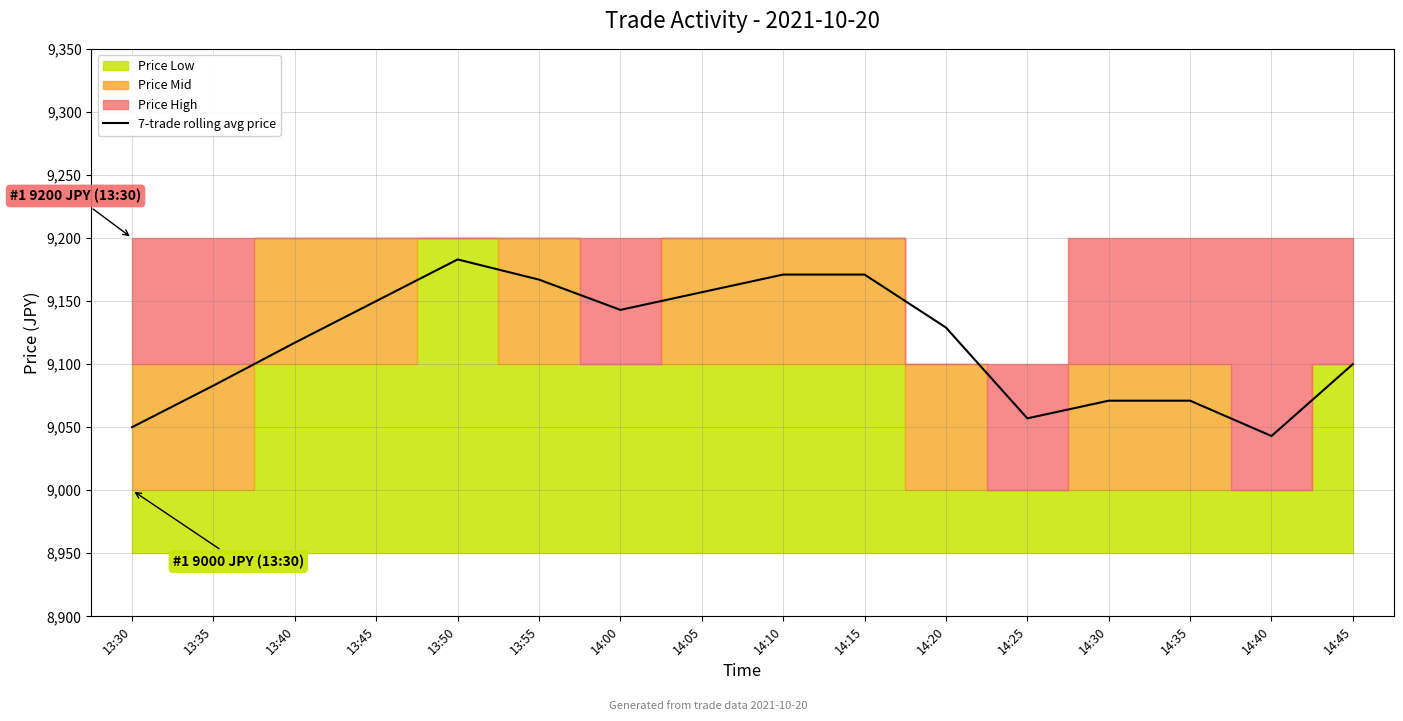

What is the change in value from 14:10 to 14:25?

-114